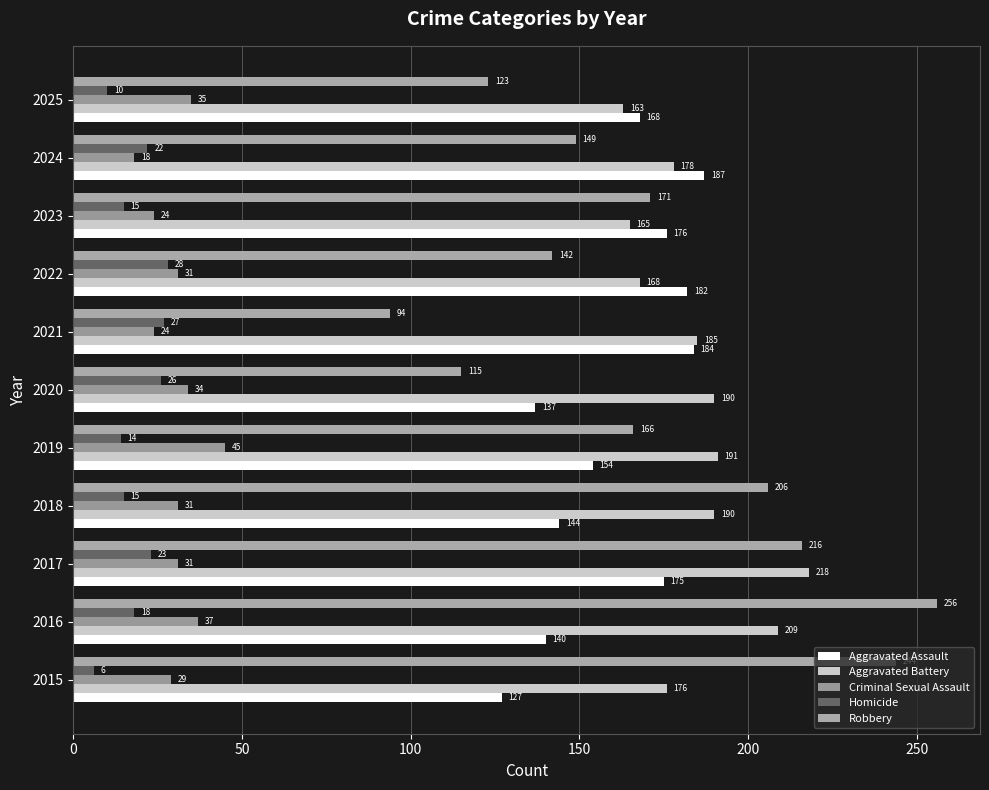

Count the number of categories in the chart.

11